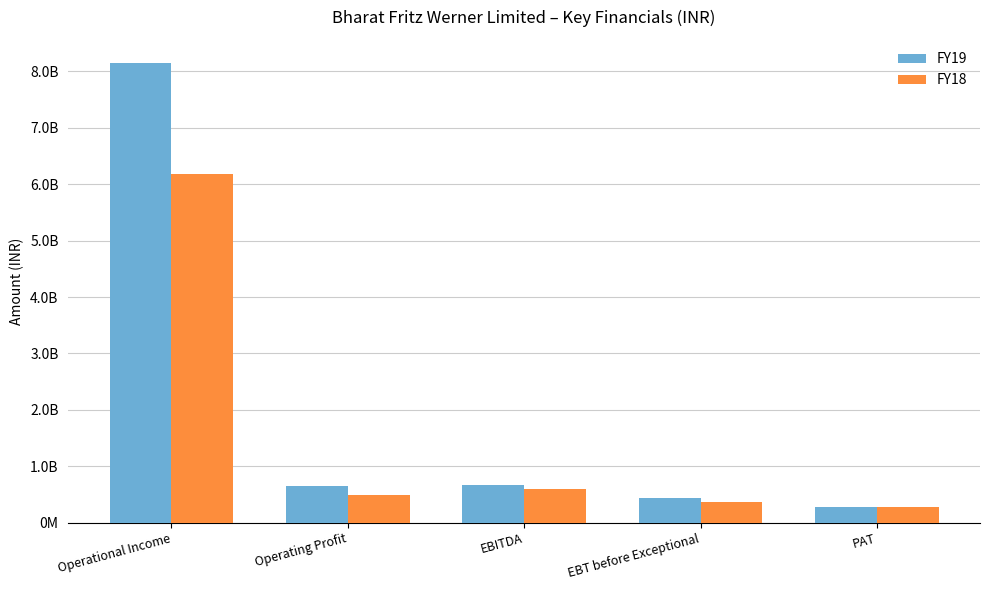

What are all the series names shown in the legend?

FY19, FY18